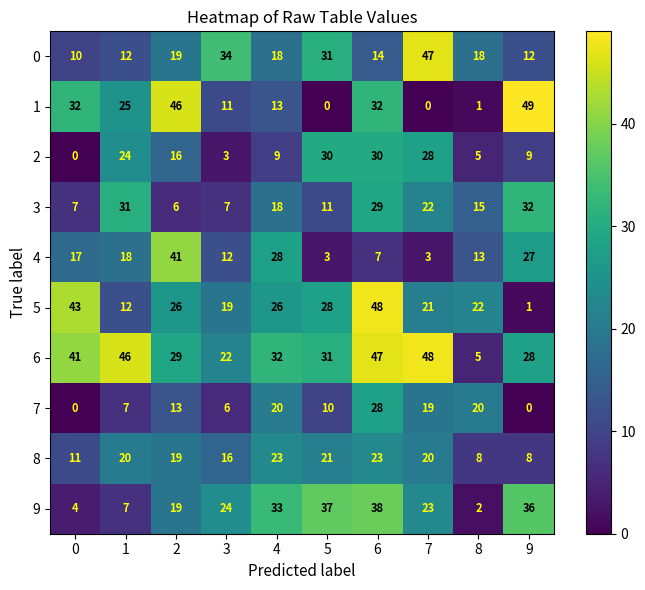

Is it true that 9 equals 4 at 0?

True